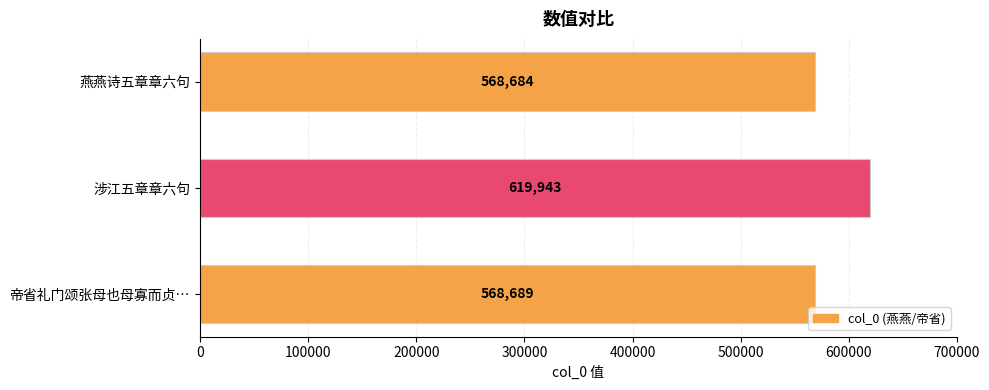

Is it true that the value at 帝省礼门颂张母也母寡而贞… is 801876?

False